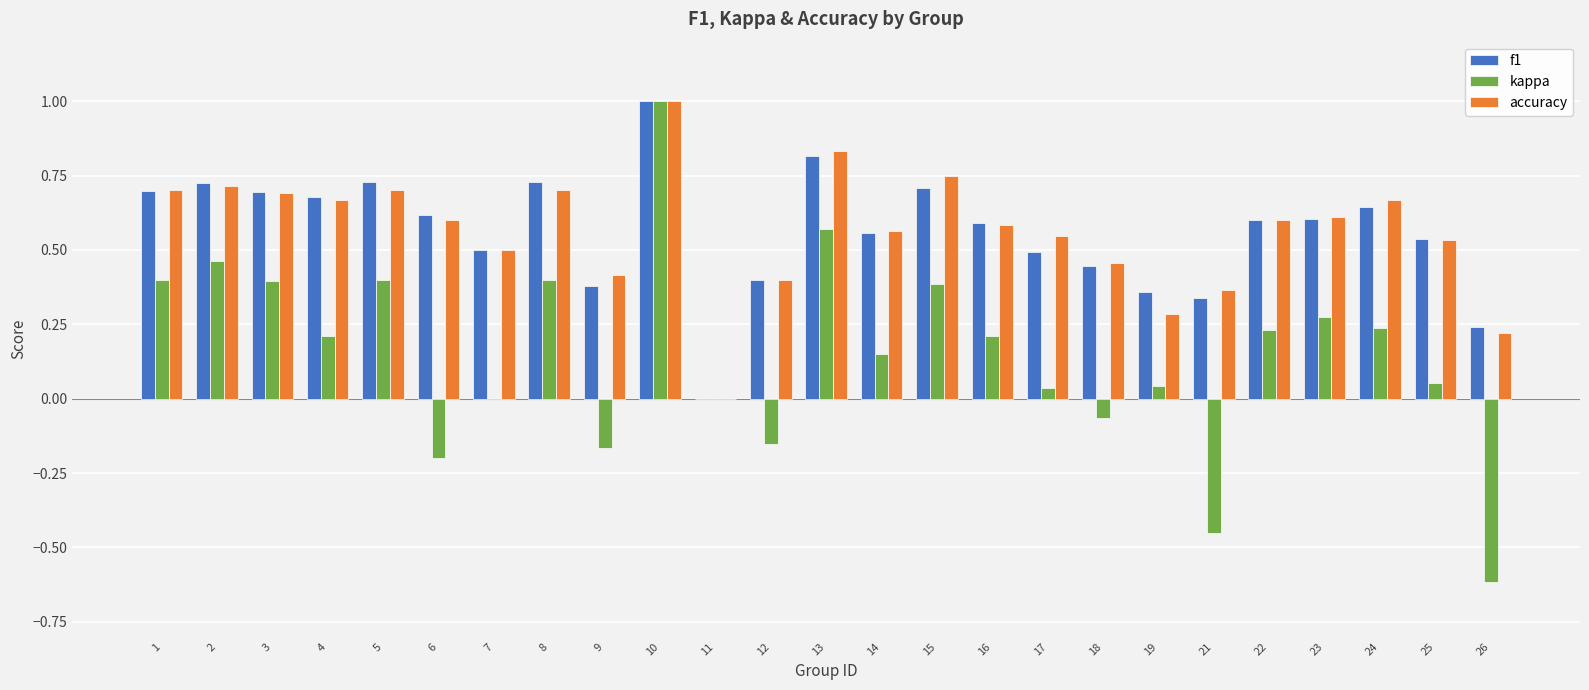

Is the value of accuracy at 24 greater than the value of kappa at 10?

No